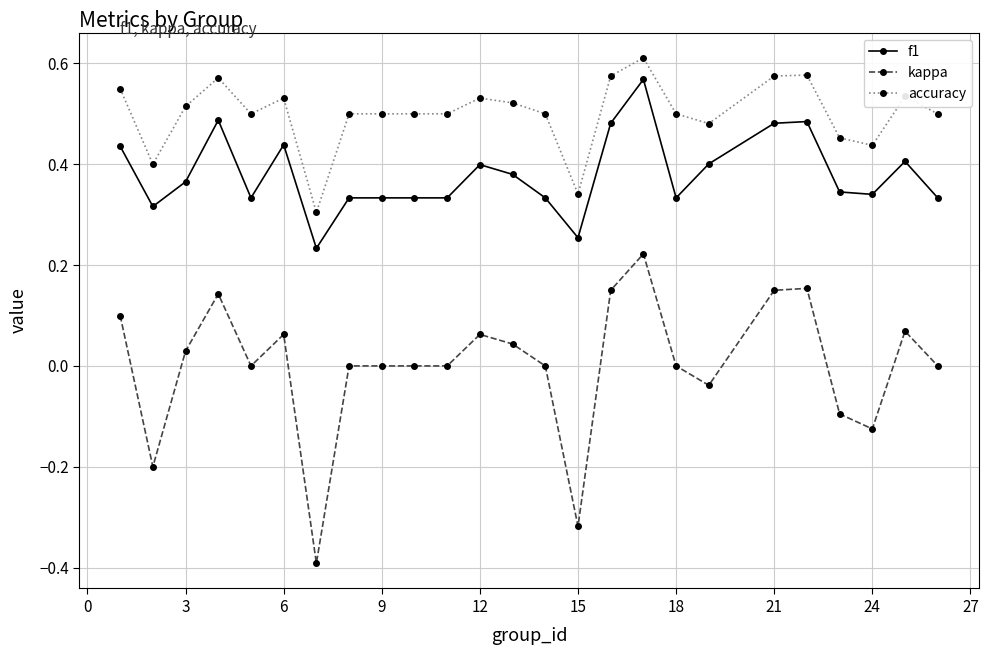

List the series in order of their overall mean, lowest first.

kappa, f1, accuracy